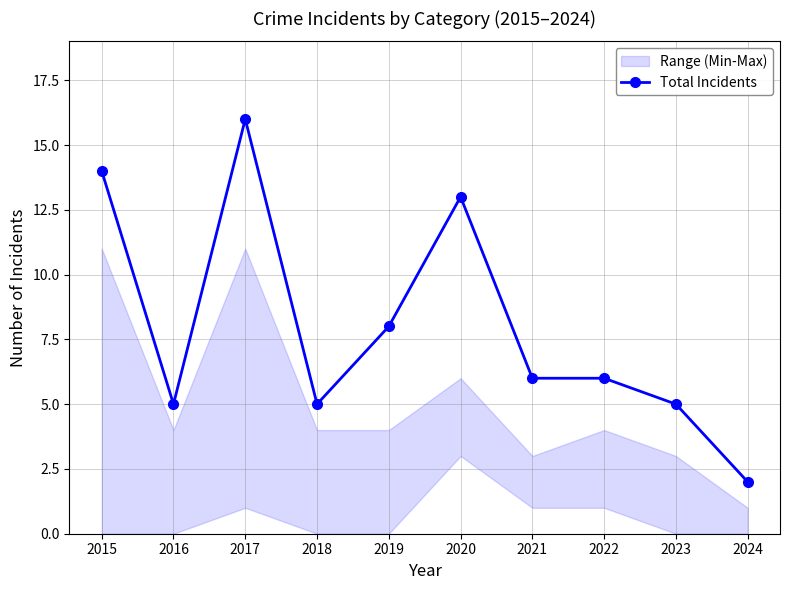

At which label does the data first exceed 6?

2015